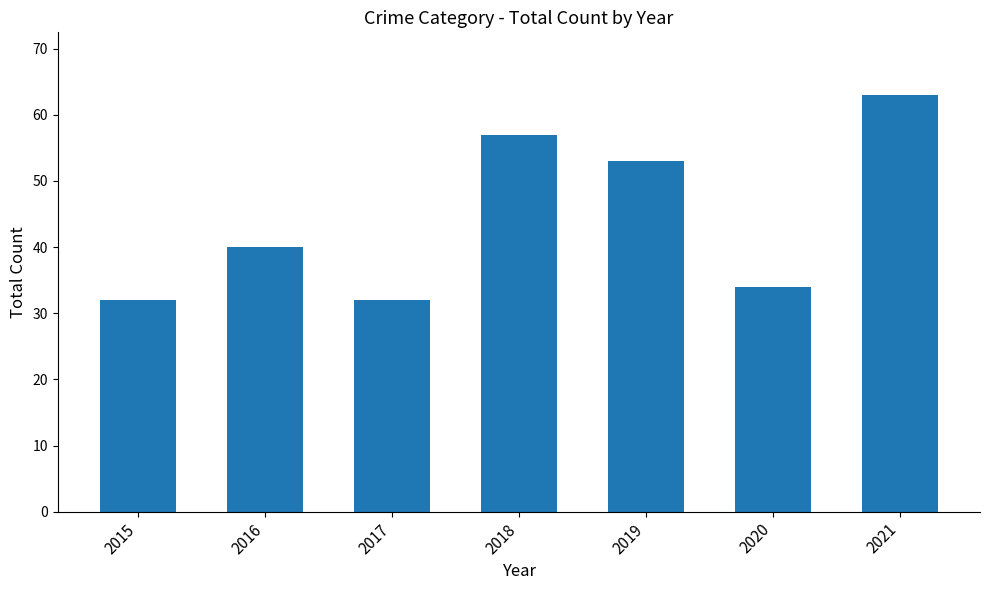

Where is the data nearest to the value 47?

2019